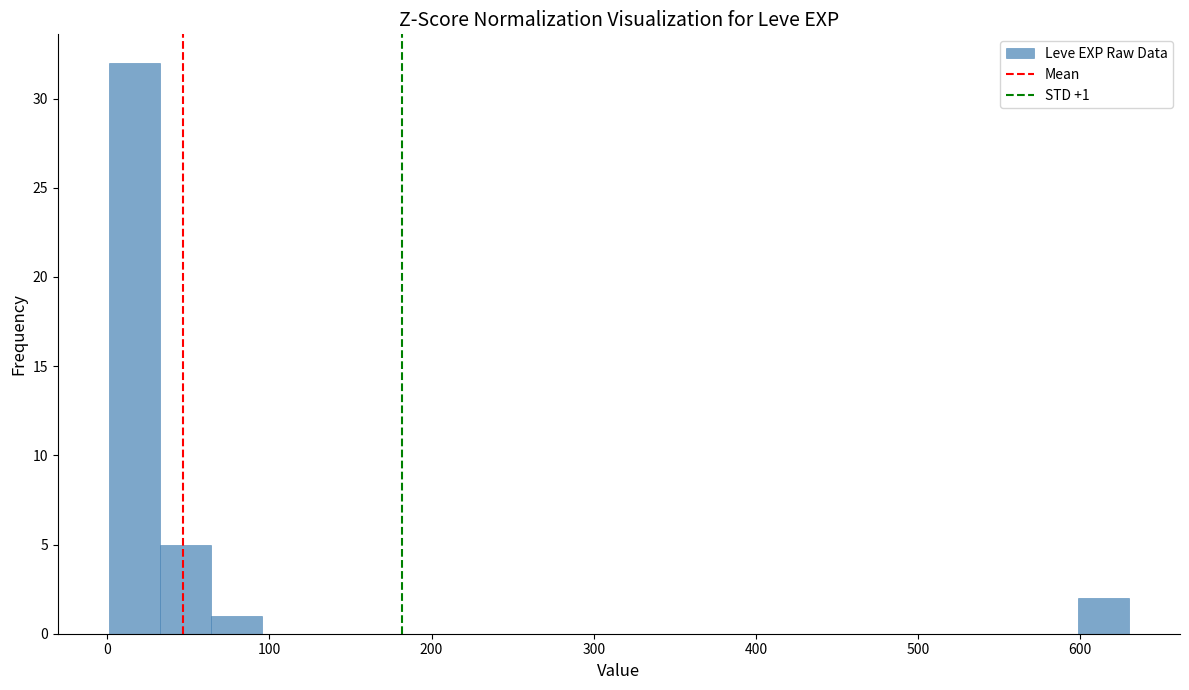

Read against the x-axis, roughly where is the centre of the tallest bar?

20